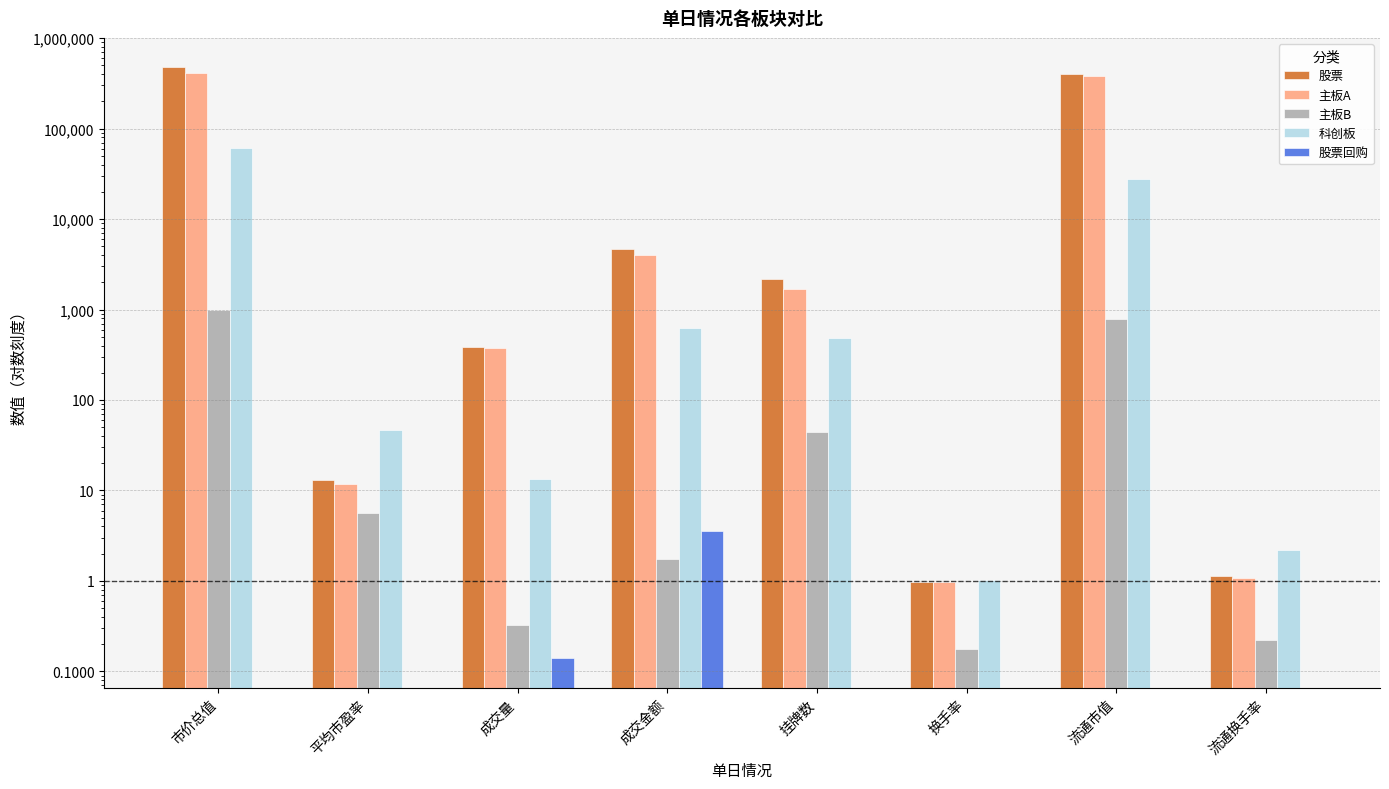

Rank the series at 市价总值 from highest to lowest value.

股票, 主板A, 科创板, 主板B, 股票回购